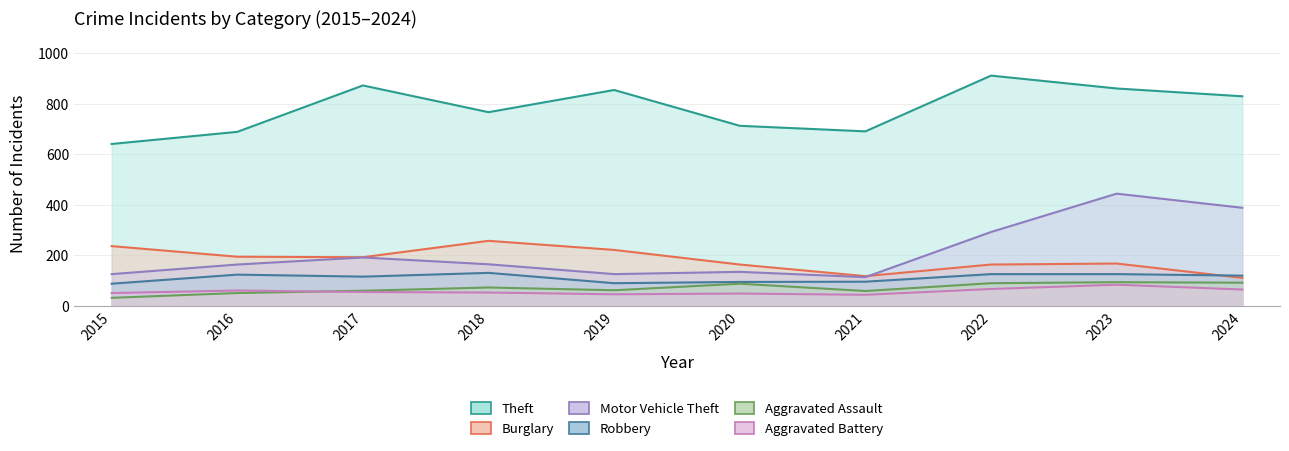

At which category does Aggravated Assault reach its first local valley?

2019